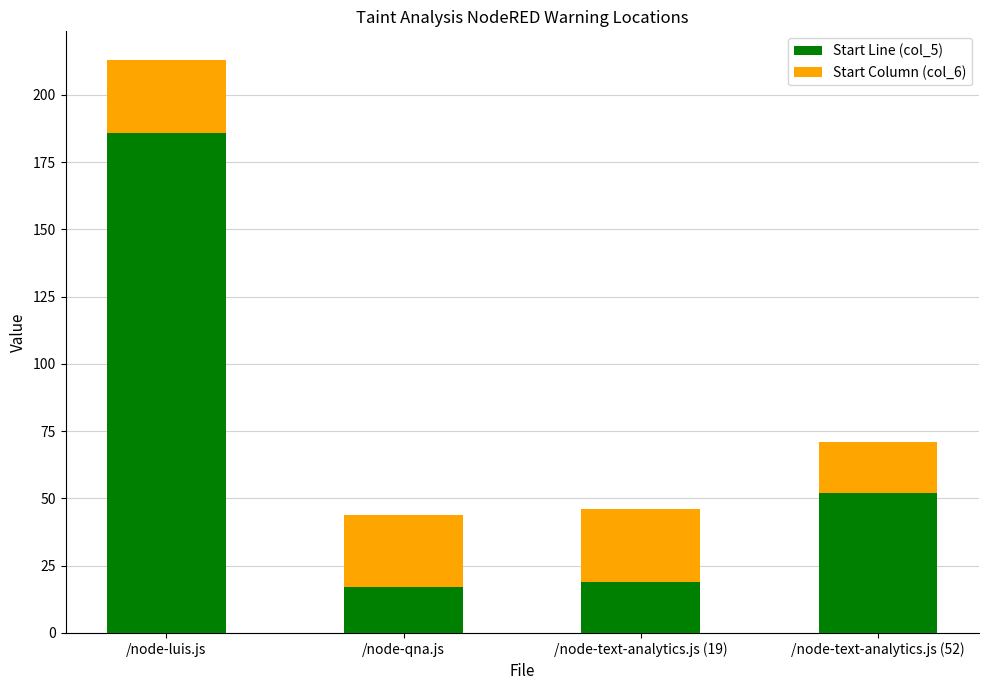

What is the lowest value of the Start Line (col_5) series?

17